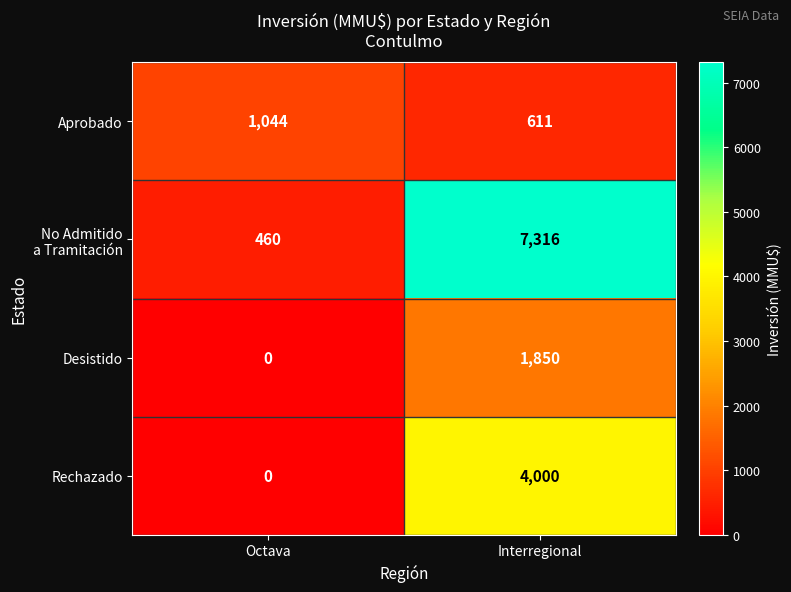

Which category has the highest value in the Rechazado series?

Interregional